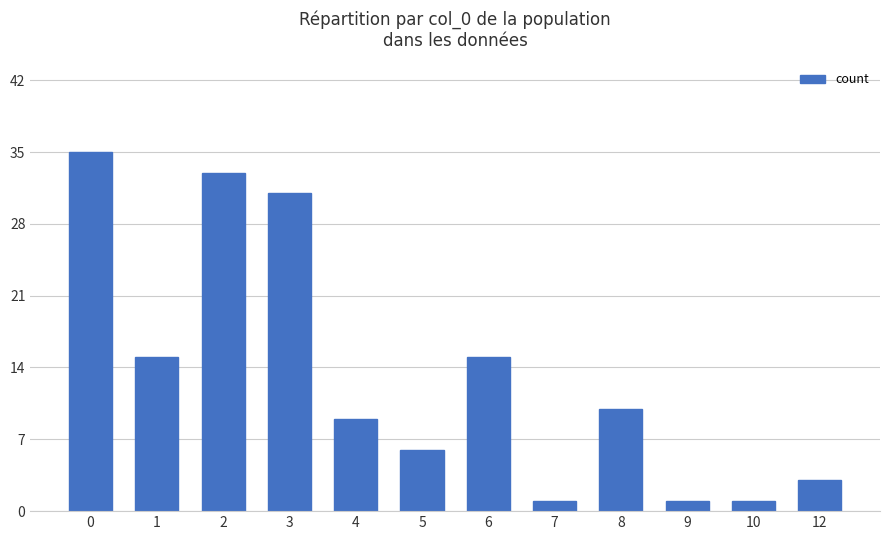

The value at 6 is 3. True or false?

False